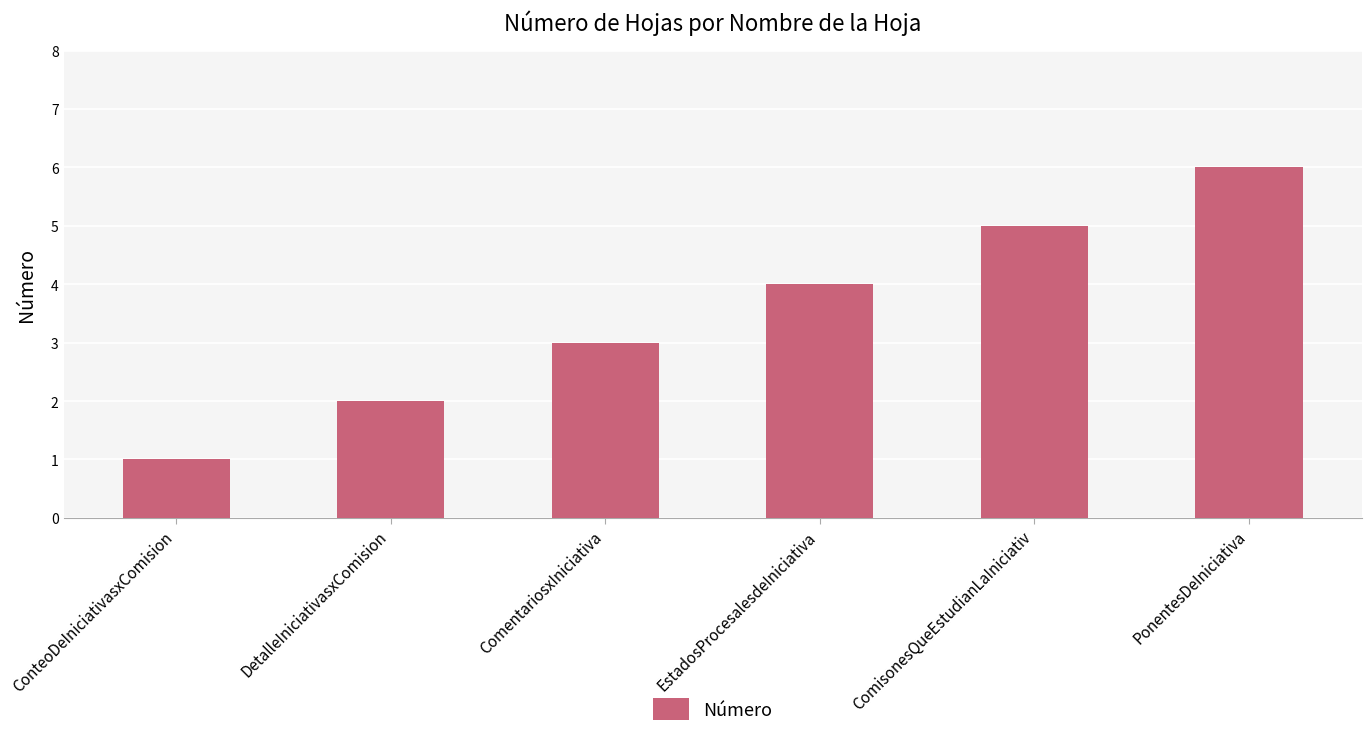

What is the value of the 2nd bar from the left?

2